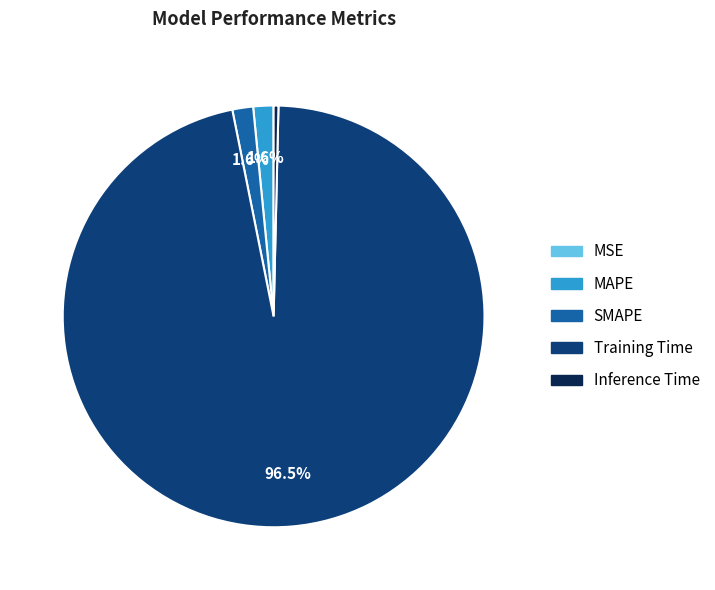

What is the largest slice in the pie chart?

Training Time